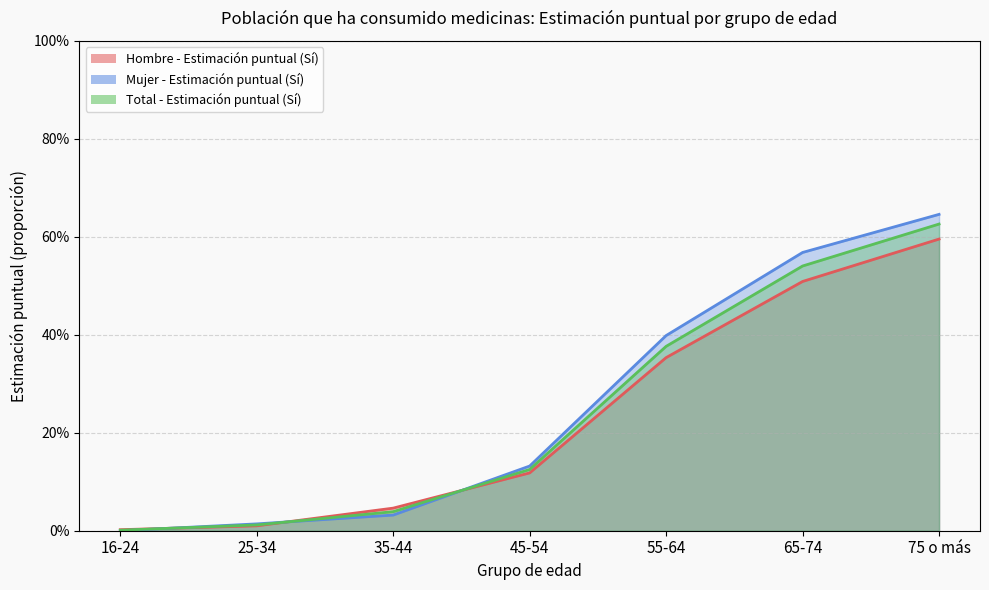

How many data points does each series have?

7